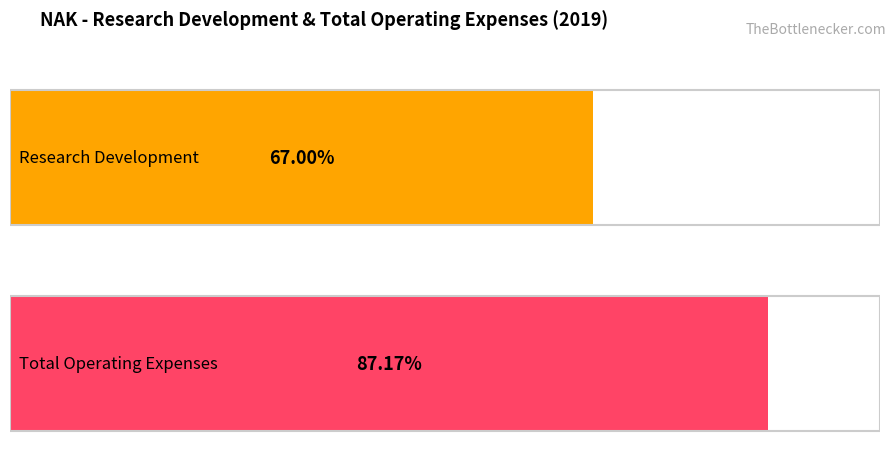

Rank the series by their average value, from highest to lowest.

Total Operating Expenses, Research Development